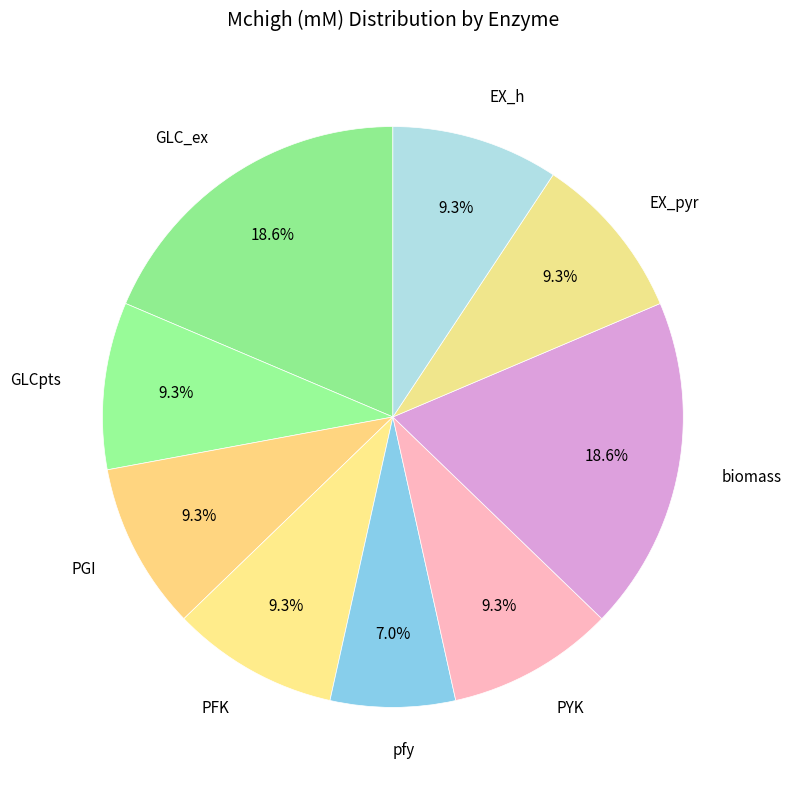

Combined, do PYK and pfy account for over 50%?

No